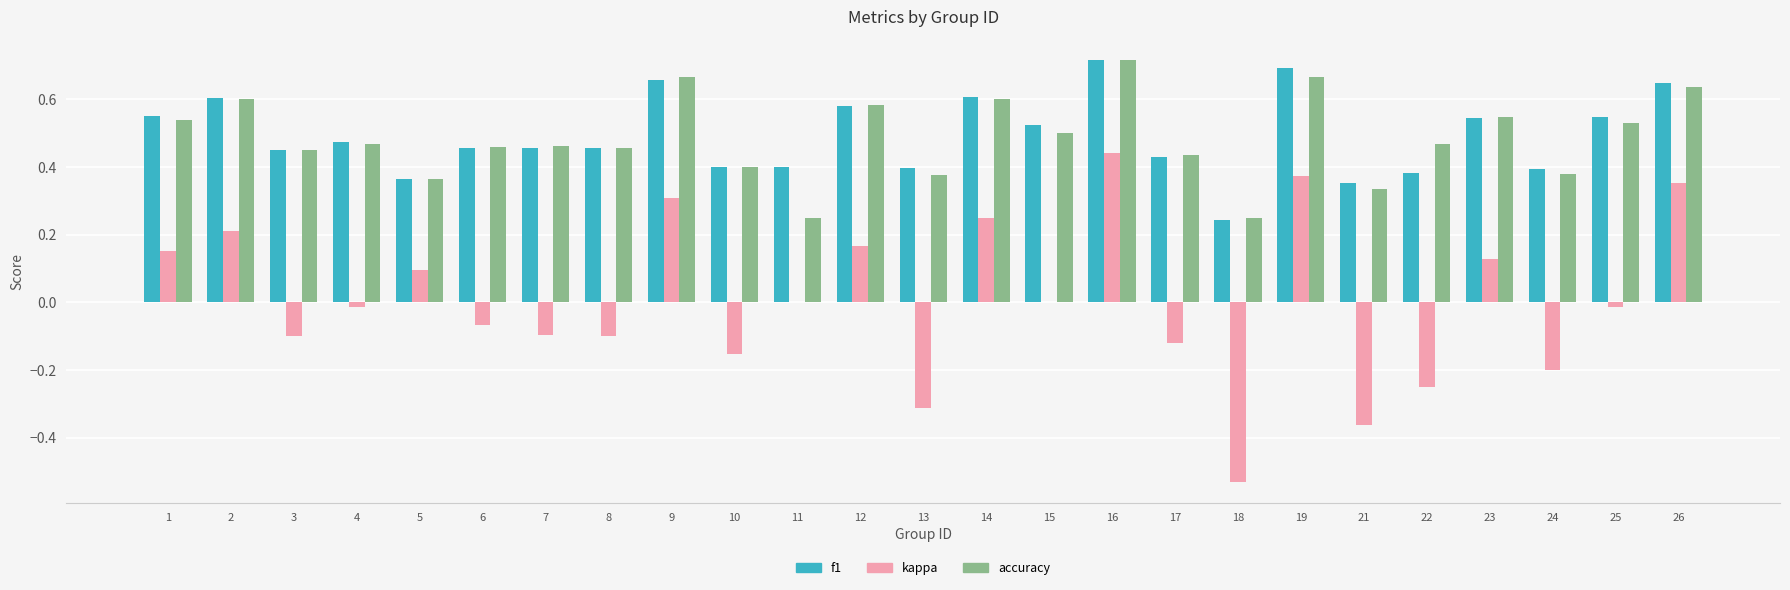

What is the sum of all f1 values?

12.3